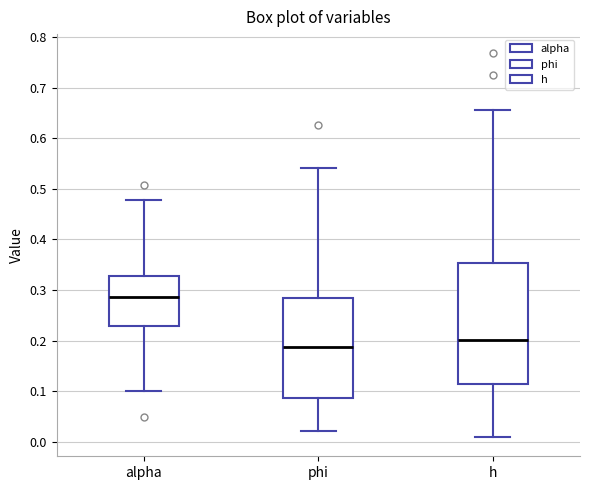

Reading left to right, read every box against the y-axis: the position of its median line, the range the box covers, and the ends of its whiskers. The values are not printed on the chart, so give them approximately, as read against the axis.

alpha: median 0.29, box 0.23 to 0.33, whiskers 0.10 to 0.48
phi: median 0.19, box 0.09 to 0.28, whiskers 0.02 to 0.54
h: median 0.20, box 0.11 to 0.35, whiskers 0.01 to 0.66